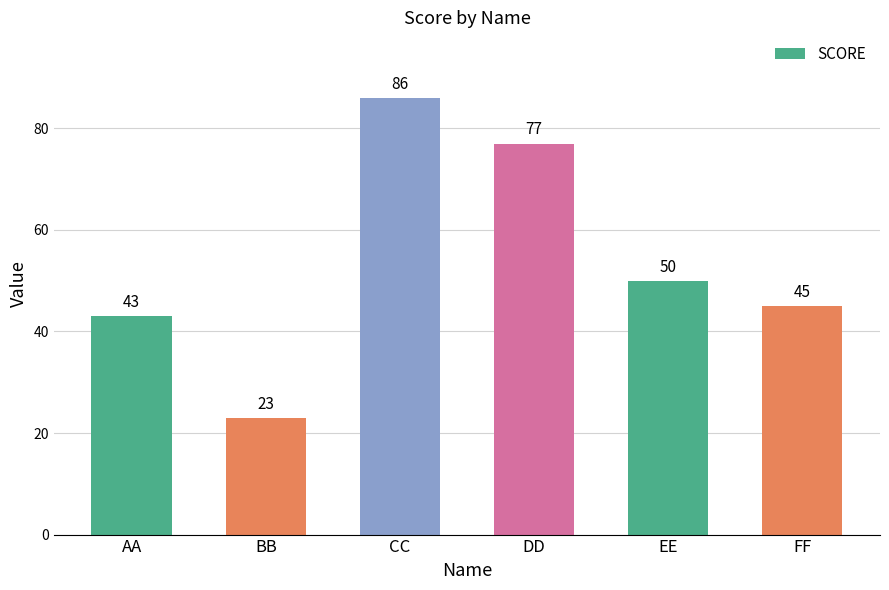

What is the change in value from CC to EE?

-36